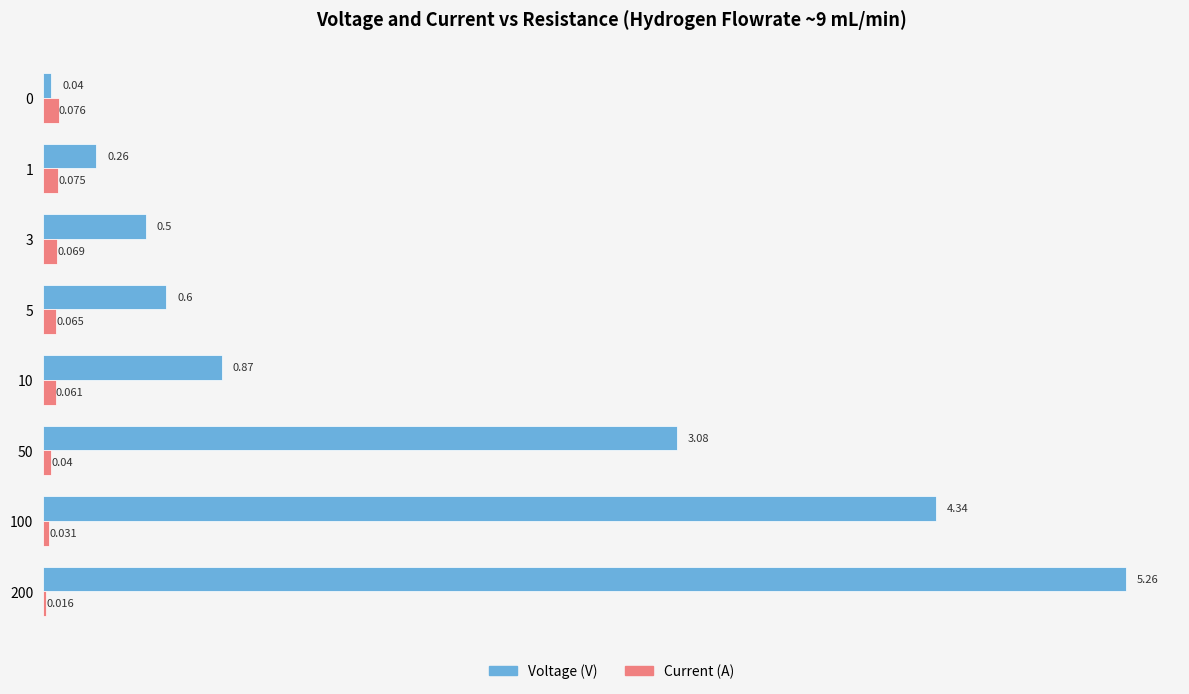

Is the value of Voltage (V) at 50 greater than the value of Current (A) at 10?

Yes